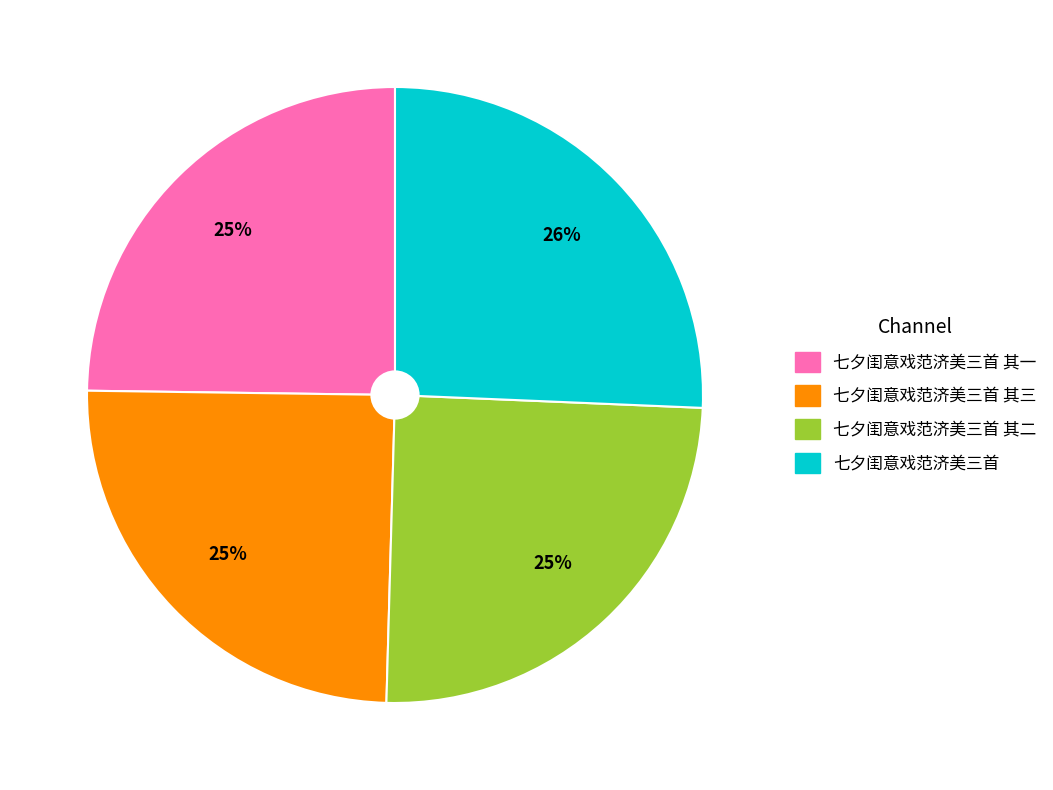

True or false: 七夕闺意戏范济美三首 其三 accounts for 10% of the total.

False